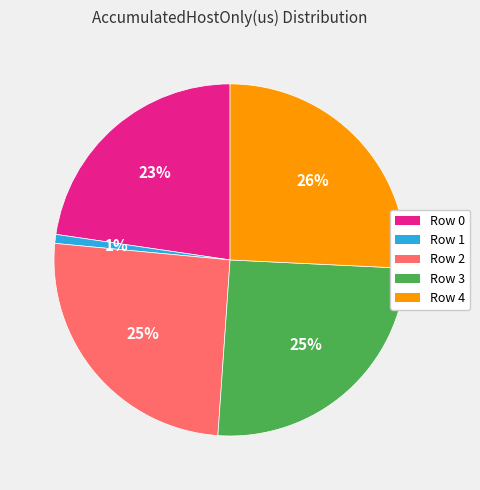

Is it true that Row 0 is 23% of the pie?

True